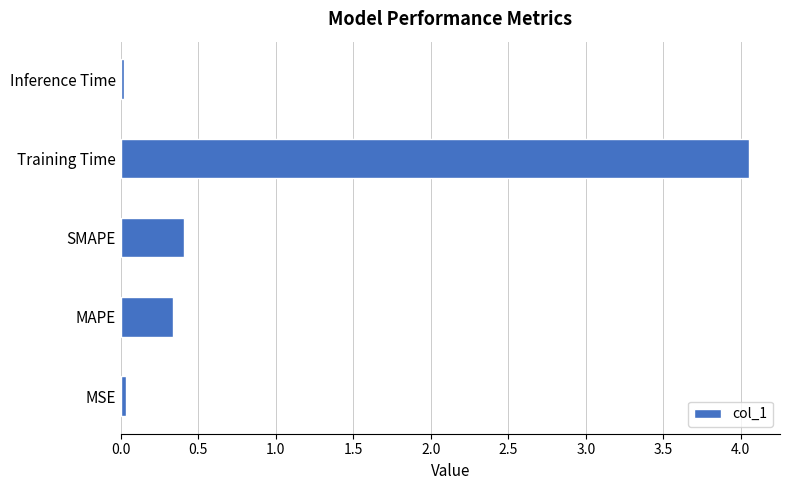

The chart shows a value of 0.4 at SMAPE. True or false?

True